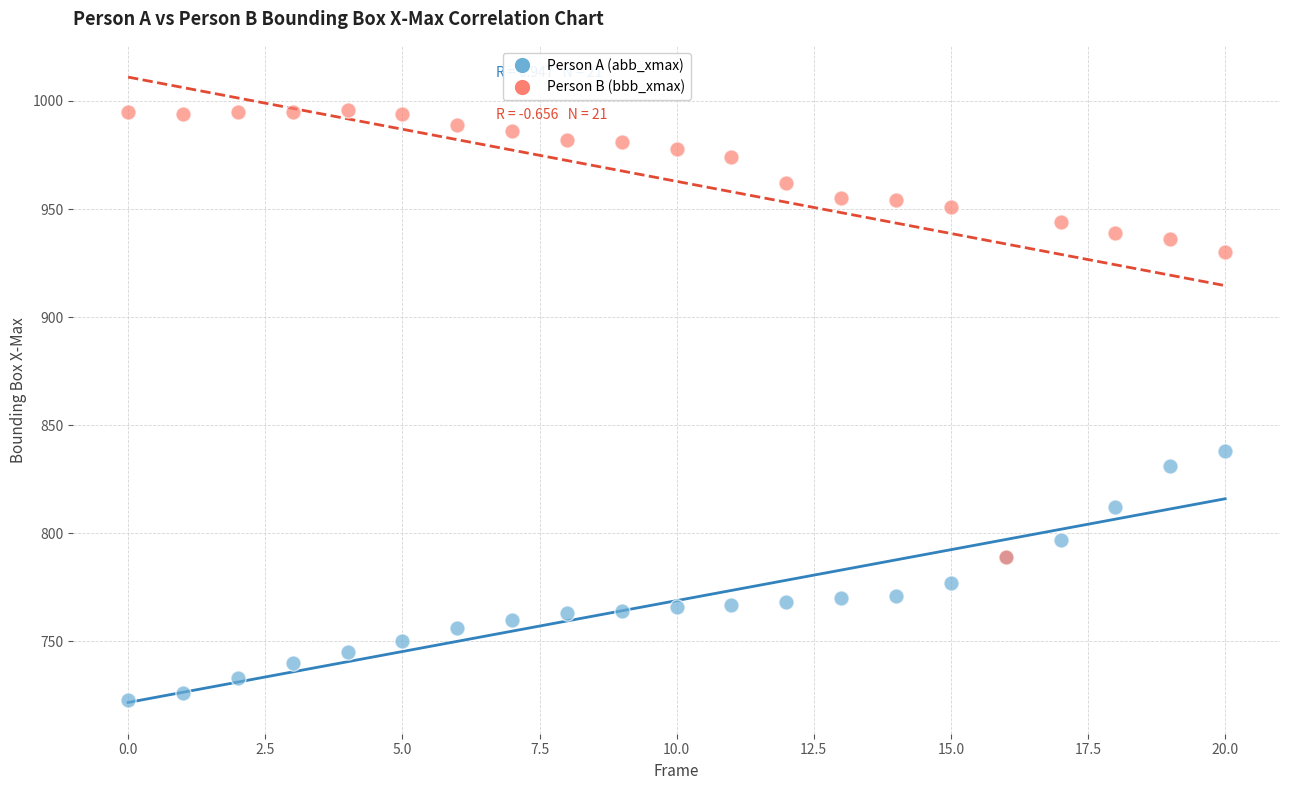

Across all series, what Y value is closest to 859?

838